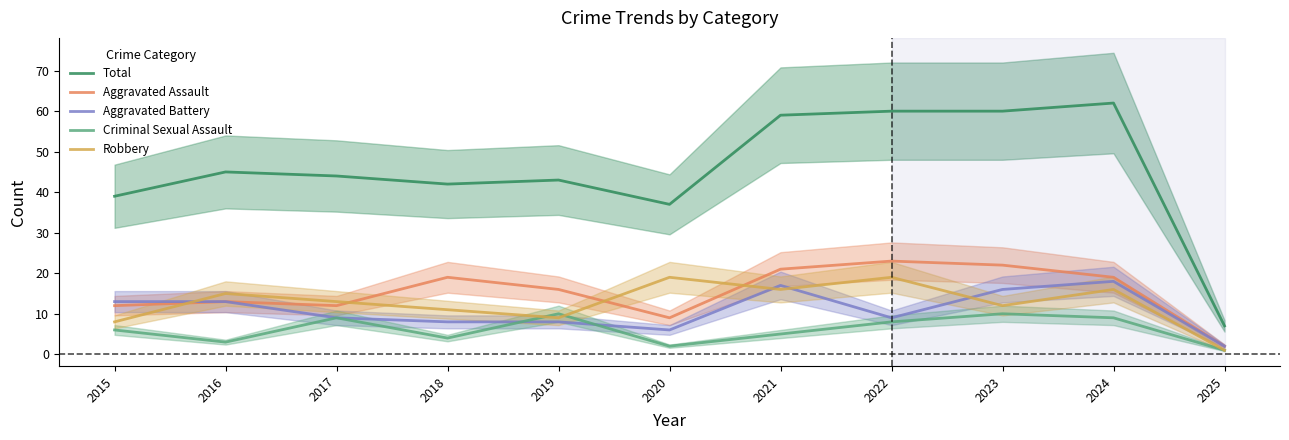

How many values in the Aggravated Assault series are below 16?

5